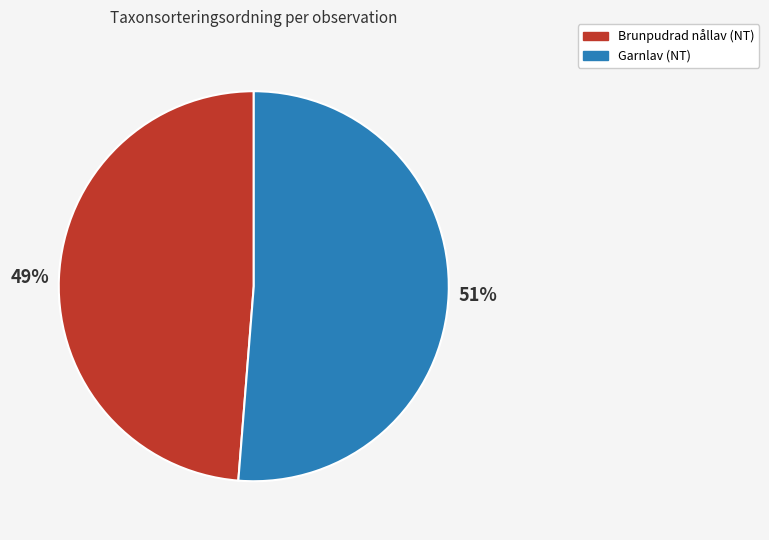

To the nearest percent, what is the average slice percentage?

50%